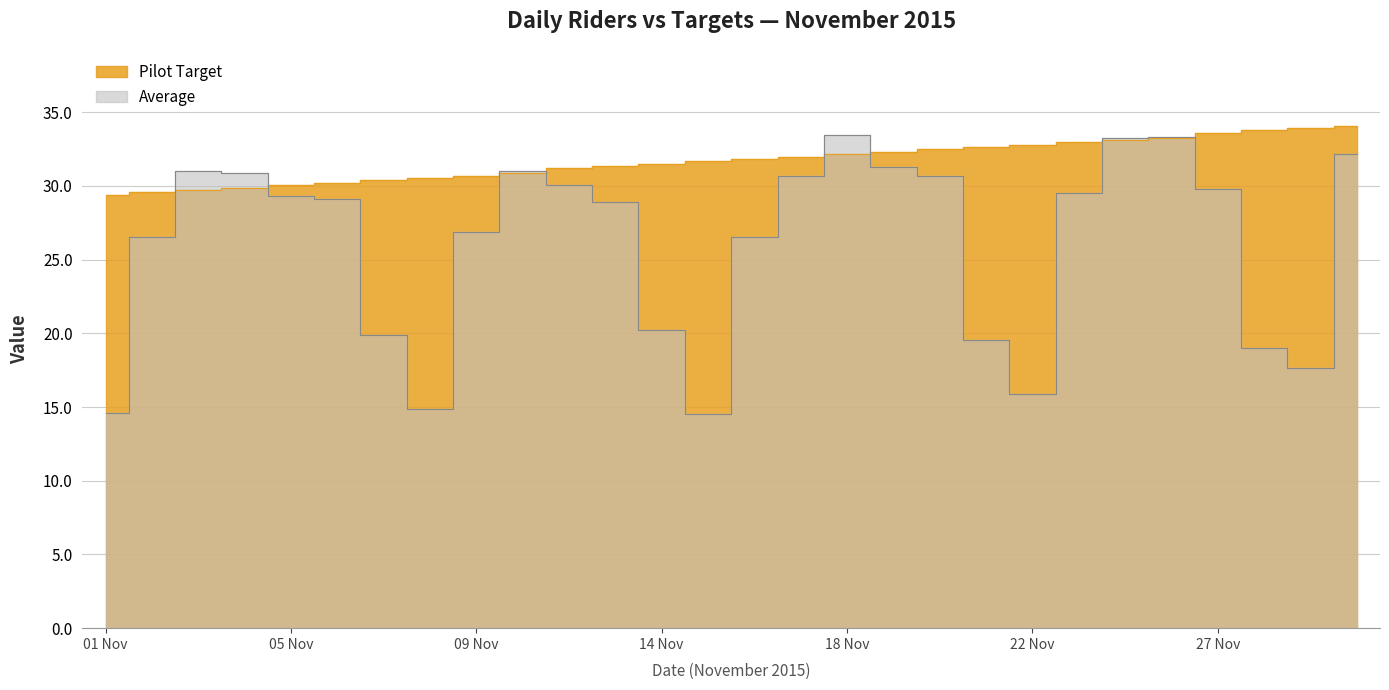

Where do Average and Pilot Target first cross each other?

02 Nov and 03 Nov